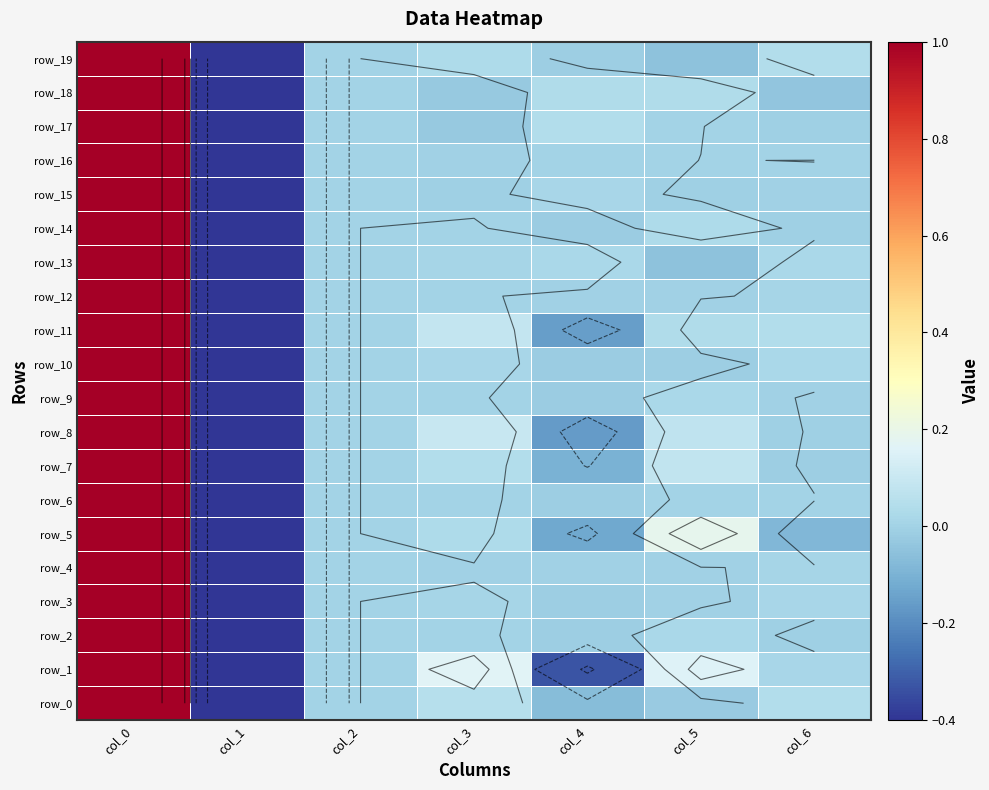

Rank the series by their maximum value, from highest to lowest.

row_0, row_1, row_2, row_3, row_4, row_5, row_6, row_7, row_8, row_9, row_10, row_11, row_12, row_13, row_14, row_15, row_16, row_17, row_18, row_19